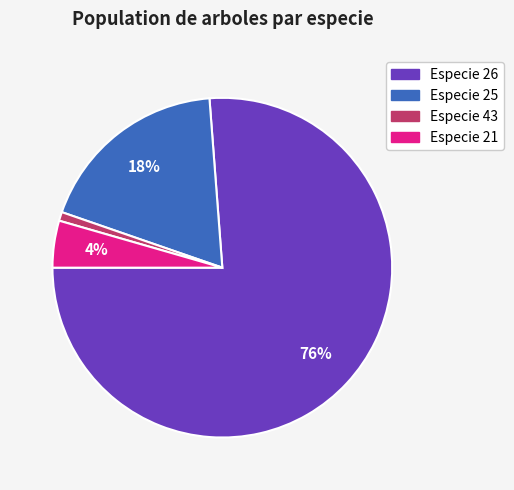

What percentage is the Especie 21 slice, to the nearest percent?

4%